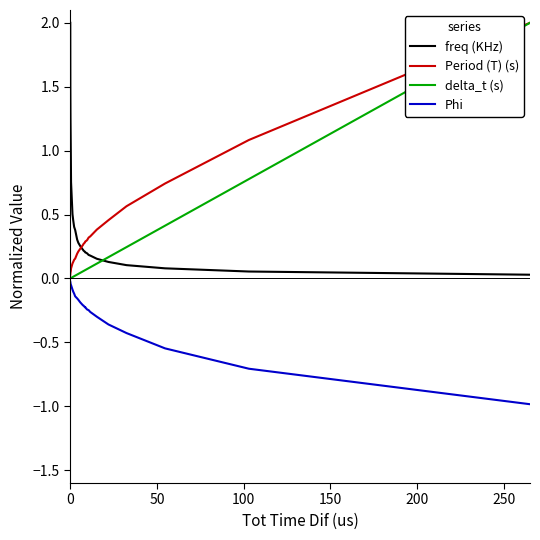

List the series in order of their overall mean, lowest first.

Phi, delta_t (s), Period (T) (s), freq (KHz)